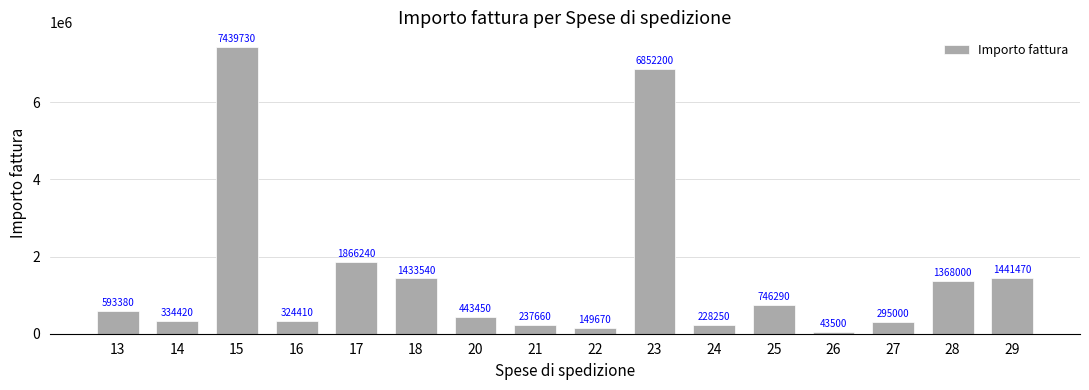

What value does the data have at 24, to the nearest 50?

228250